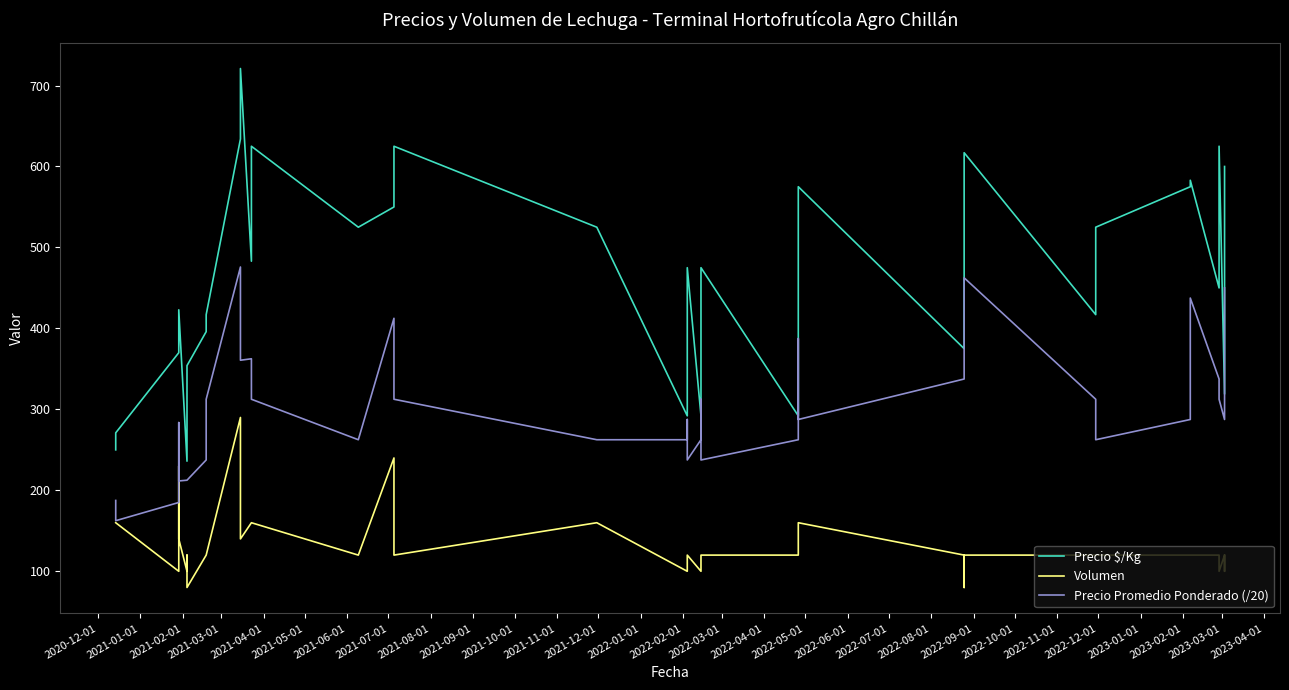

What is the label of the 26th point from the right?

2022-02-01